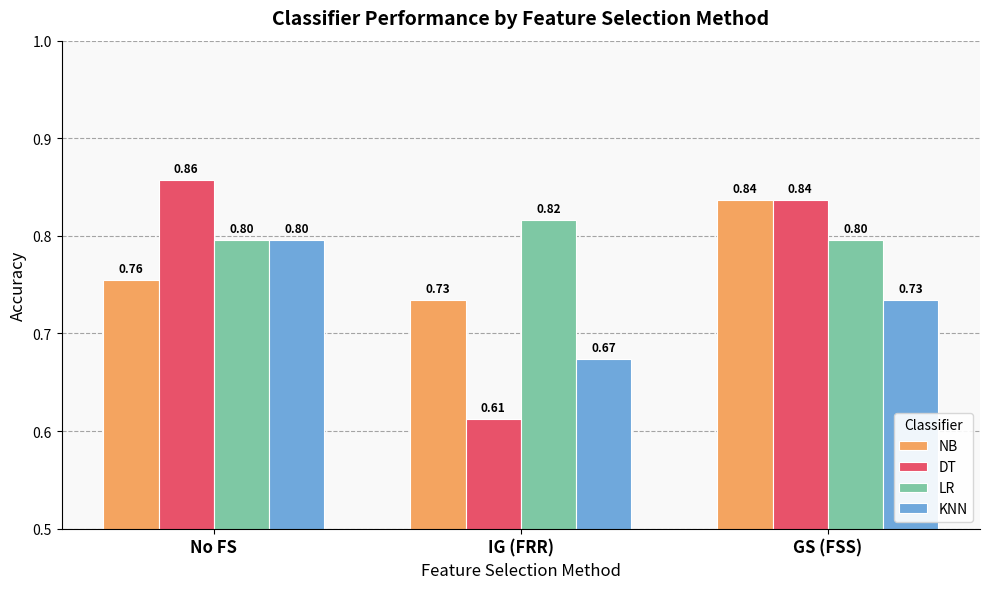

What is the label of the 3rd bar from the right?

No FS